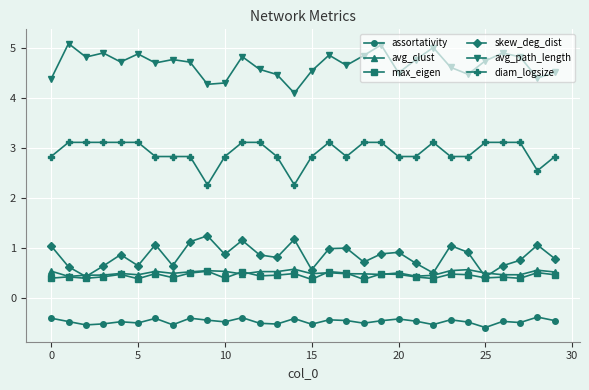

What is the value of the max_eigen point at the 8th from the left?

0.4